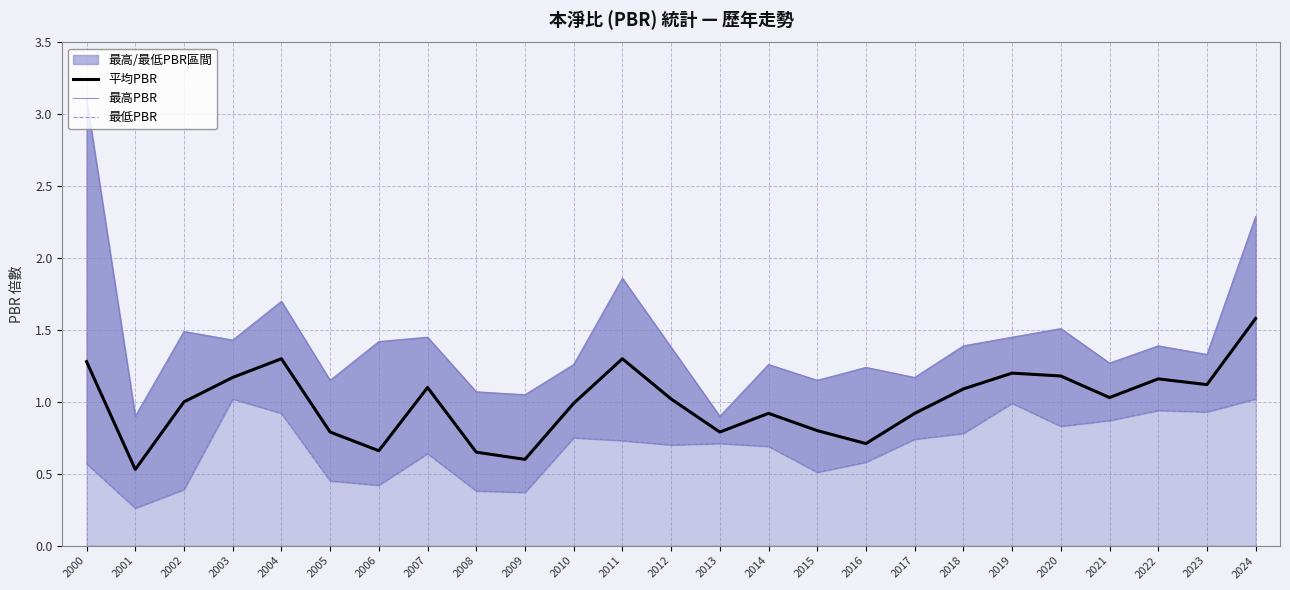

True or false: 最低PBR has a value of 0.4 at 2014.

False